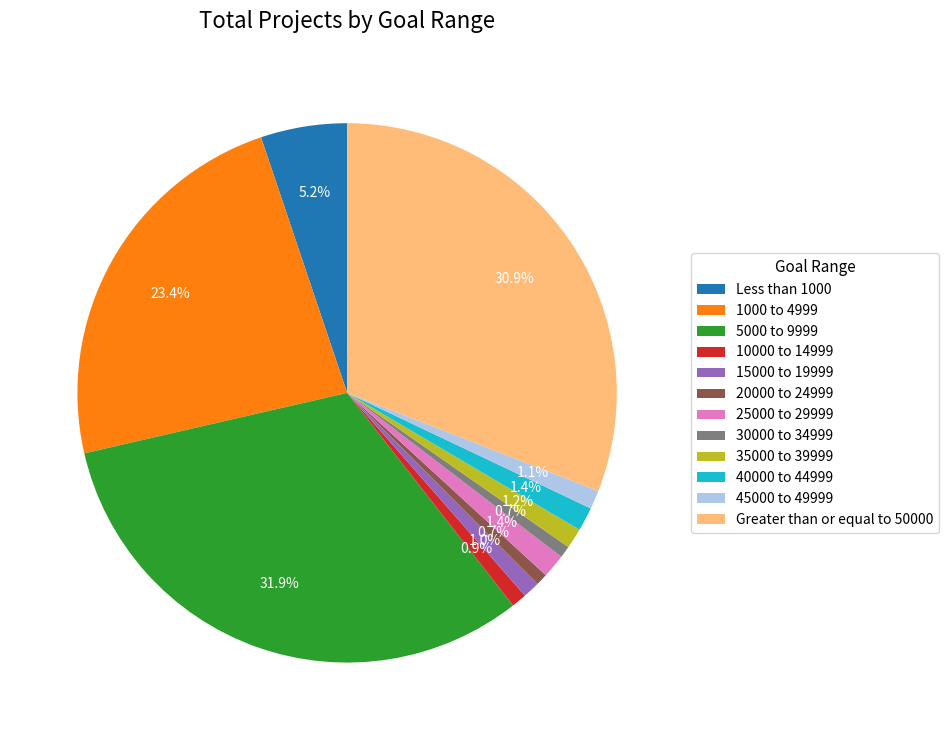

Count the number of slices in the pie.

12